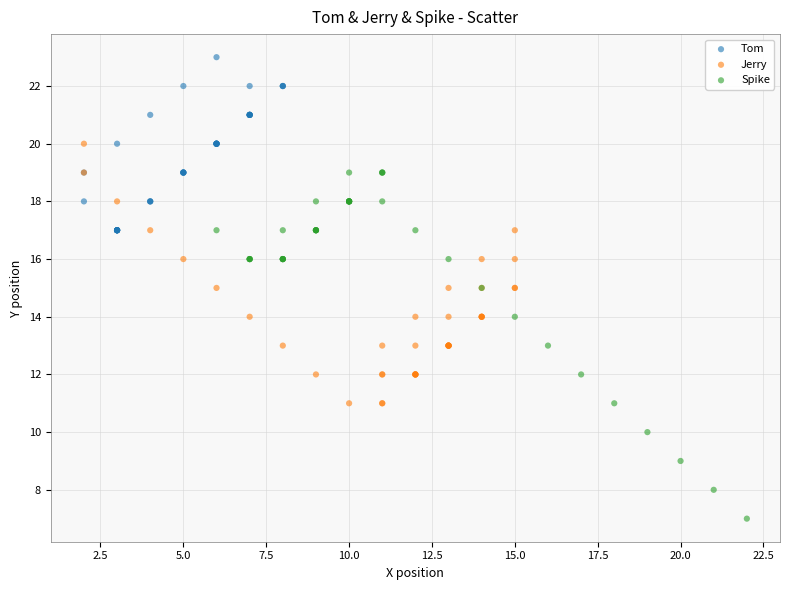

Which series reaches the maximum Y coordinate?

Tom